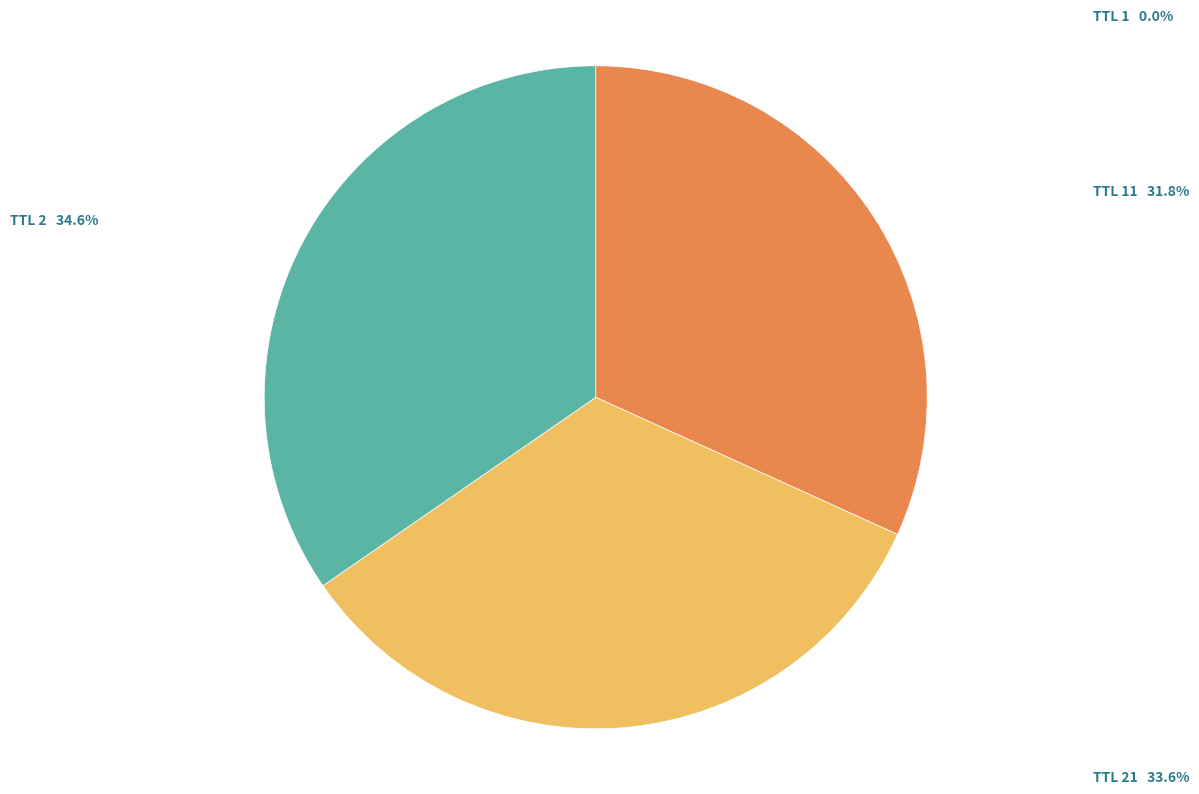

Which slice is the largest?

TTL 2